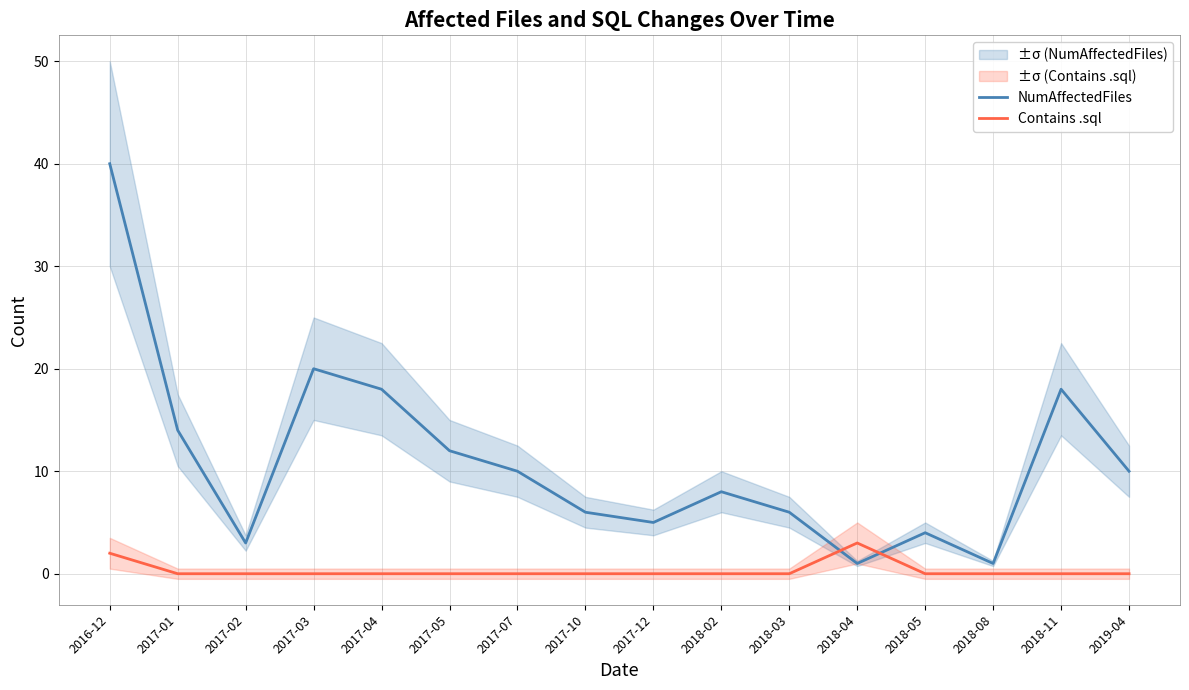

True or false: Contains .sql and NumAffectedFiles cross at least once.

True